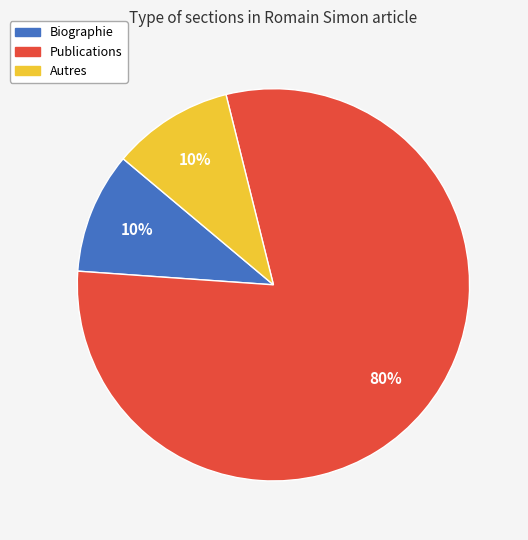

What is the ratio of the value at Biographie to the value at Publications?

0.1